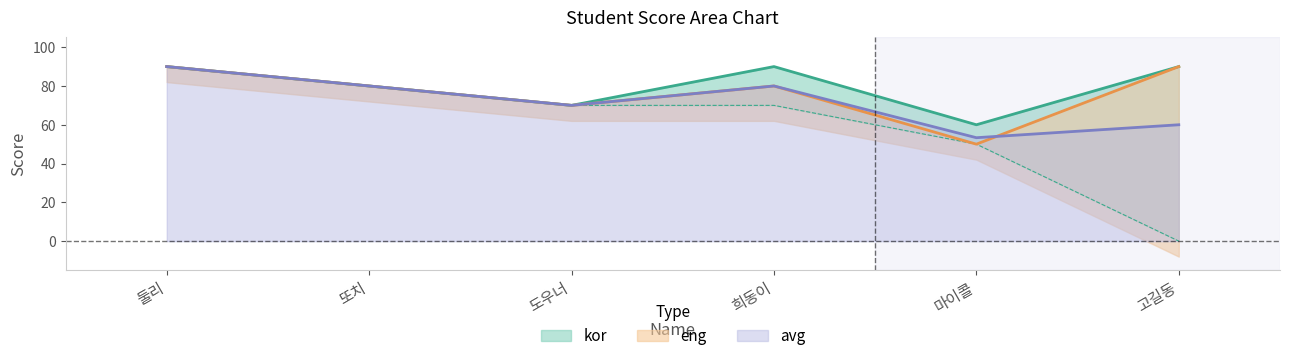

At which category is the sum across all series the highest?

둘리